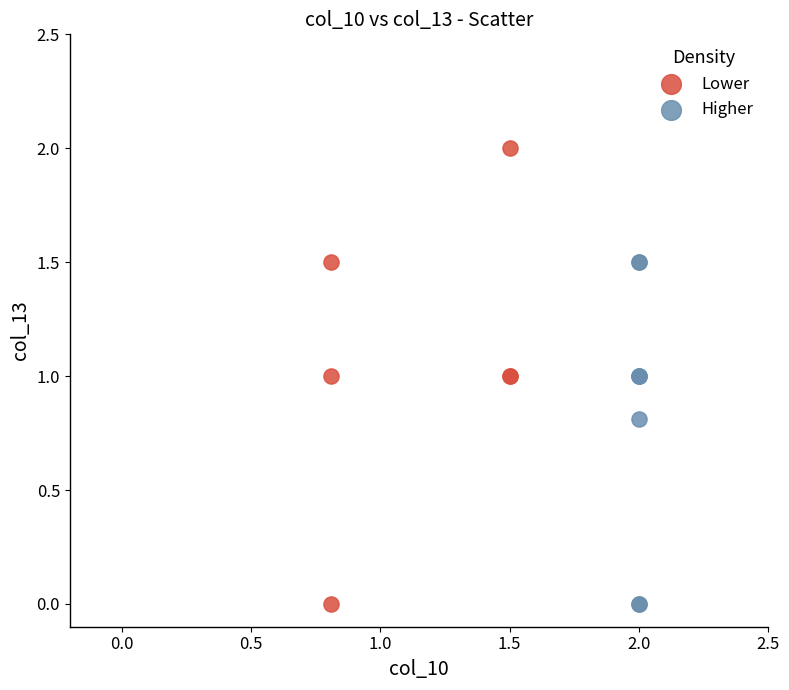

What are all the series names shown in the legend?

Lower, Higher